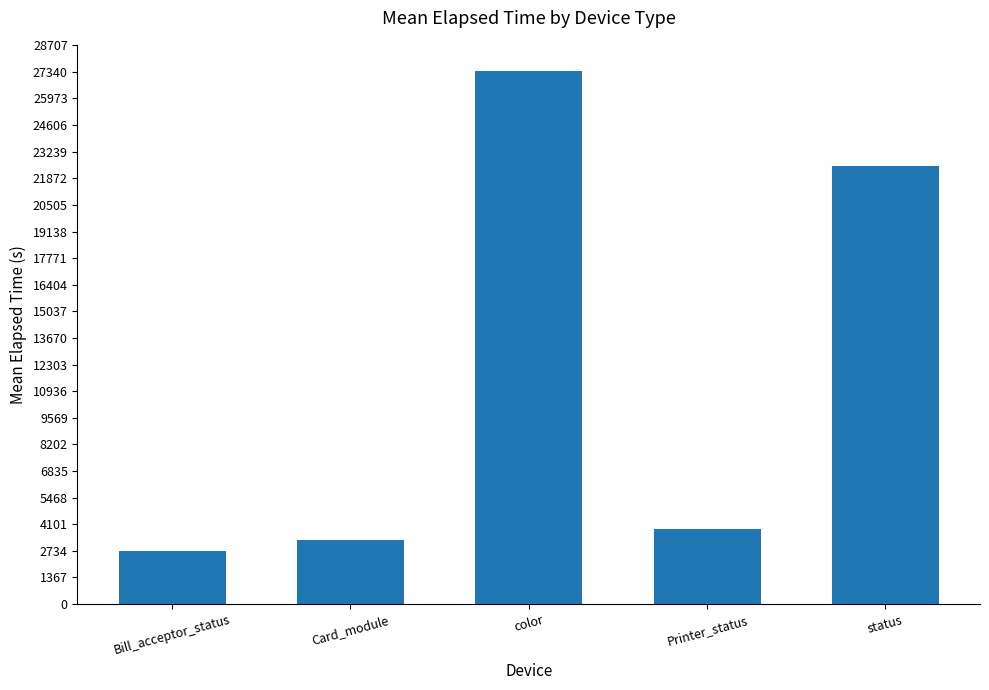

Which label corresponds to the largest value in the chart?

color